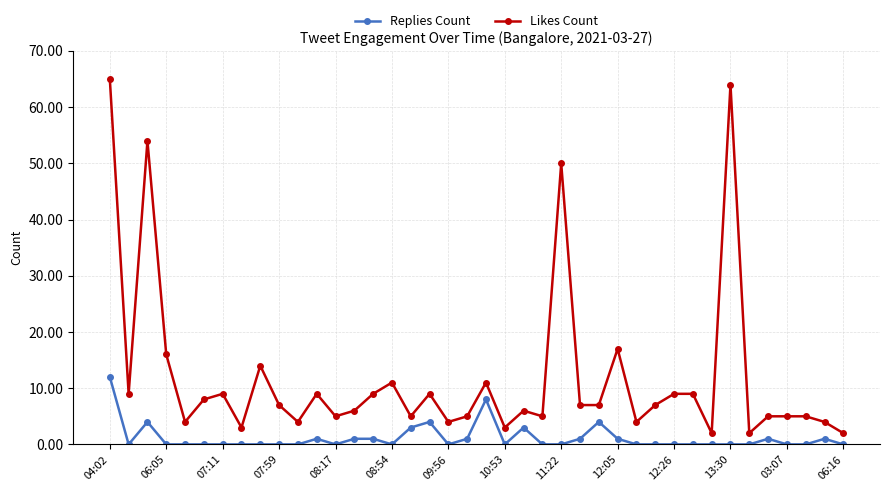

What is the maximum value for Replies Count?

12